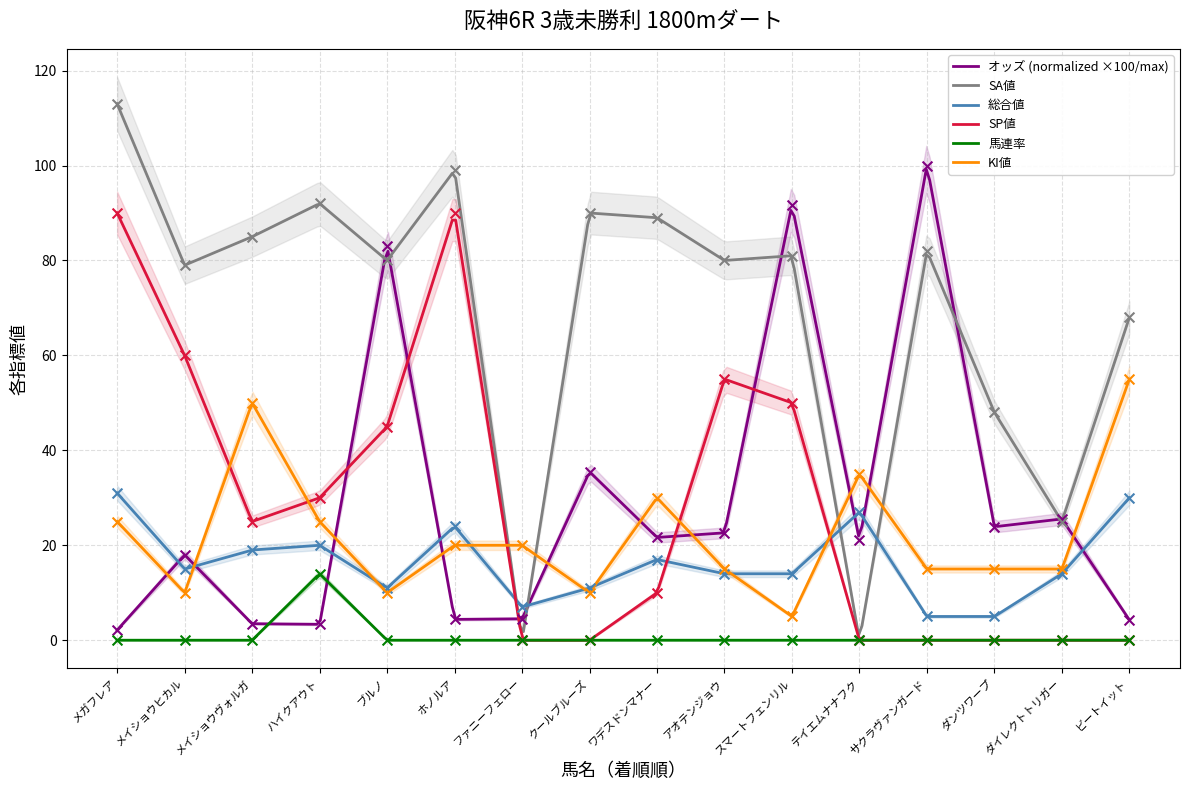

Is the value of オッズ at テイエムナナフク greater than the value of SA値 at メガフレア?

No